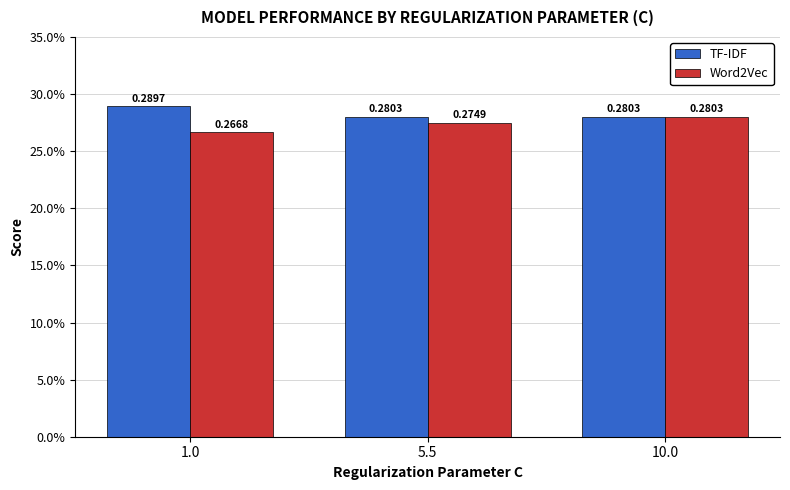

True or false: TF-IDF has a value of 0.3 at 5.5.

True